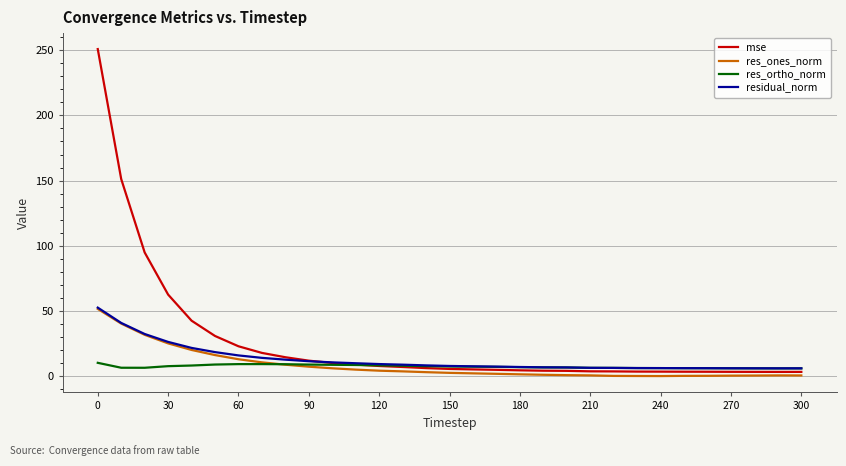

In residual_norm, how many points are lower than both neighbors (excluding endpoints)?

1